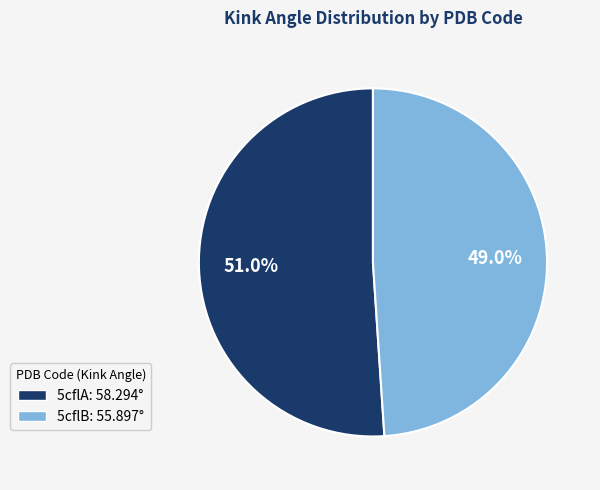

Count the number of slices in the pie.

2